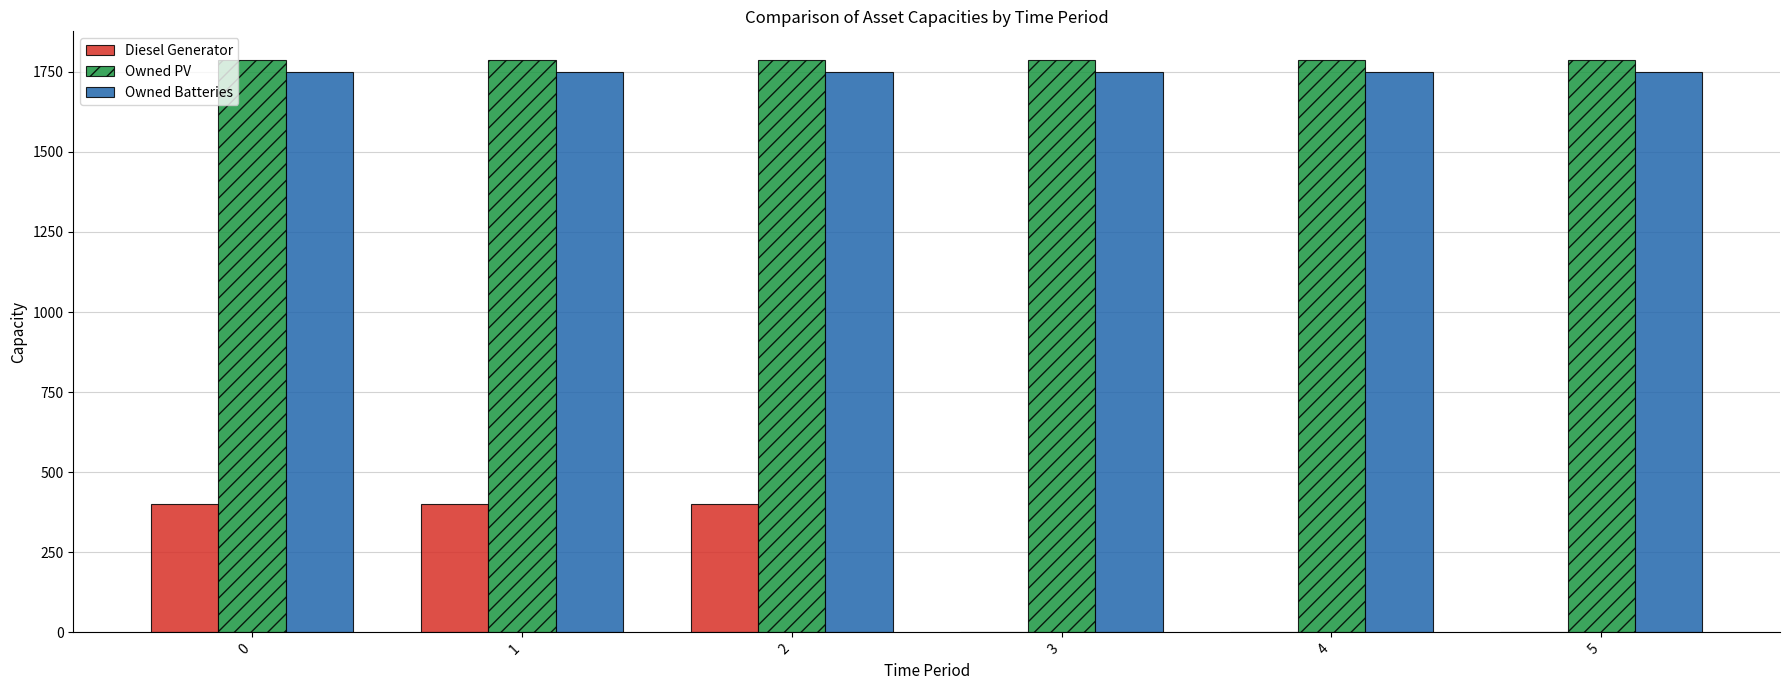

Which series changed the most between 2 and 5?

Diesel Generator